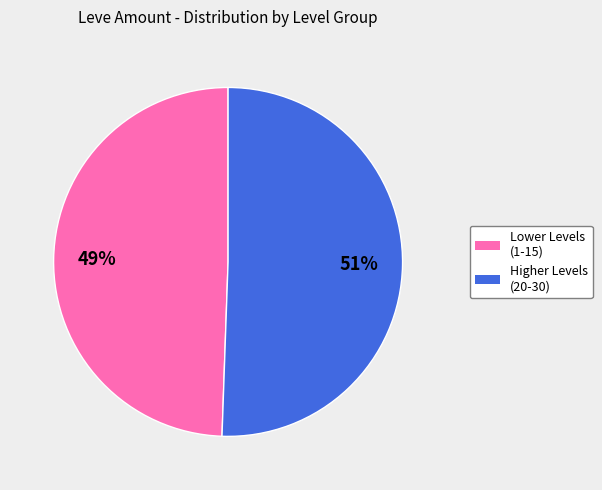

To the nearest percent, what is the average slice percentage?

50%